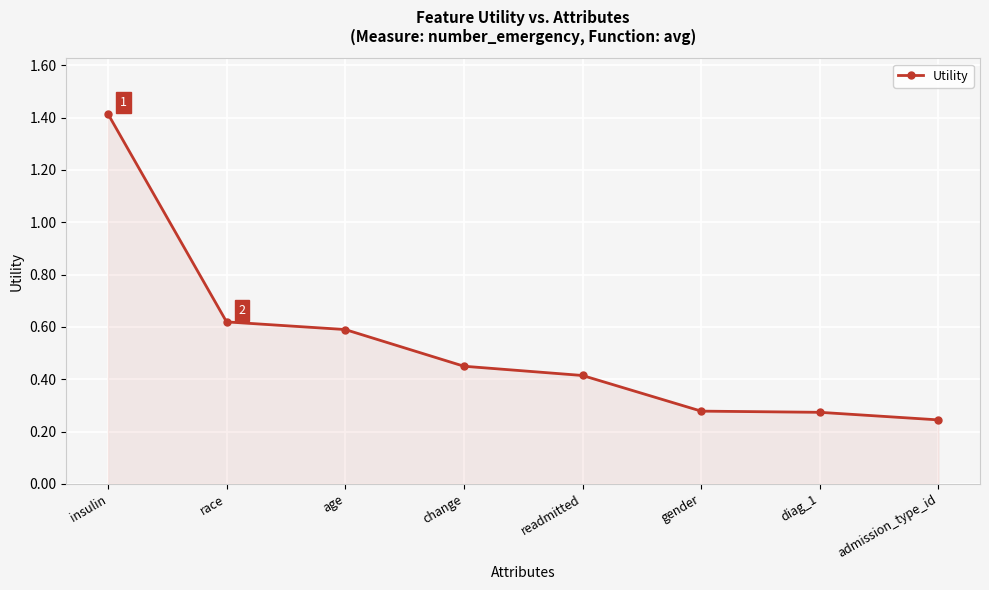

What position from the left is age?

3